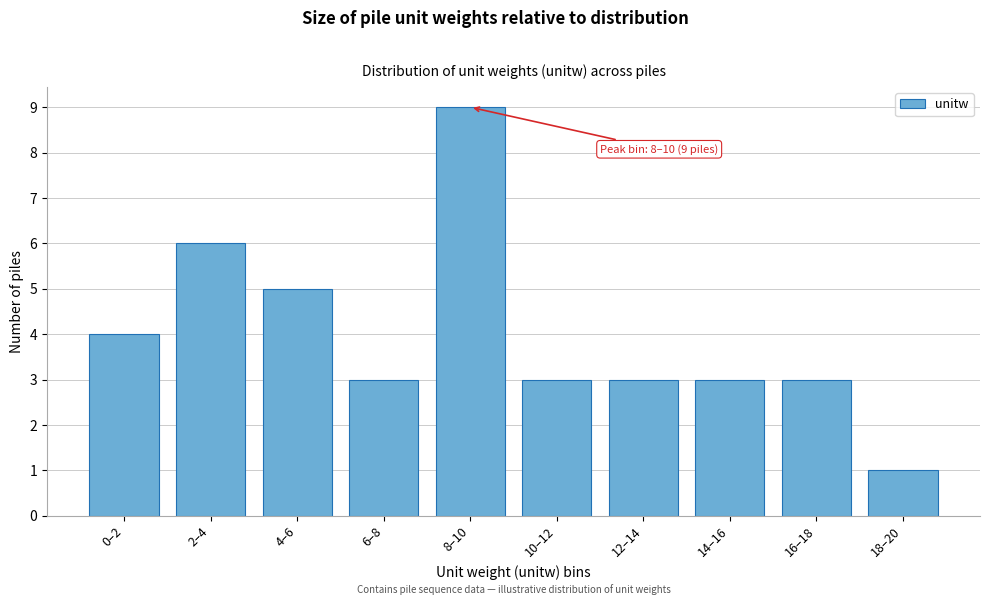

Reading left to right, transcribe all the data shown in this chart.

4	6	5	3	9	3	3	3	3	1